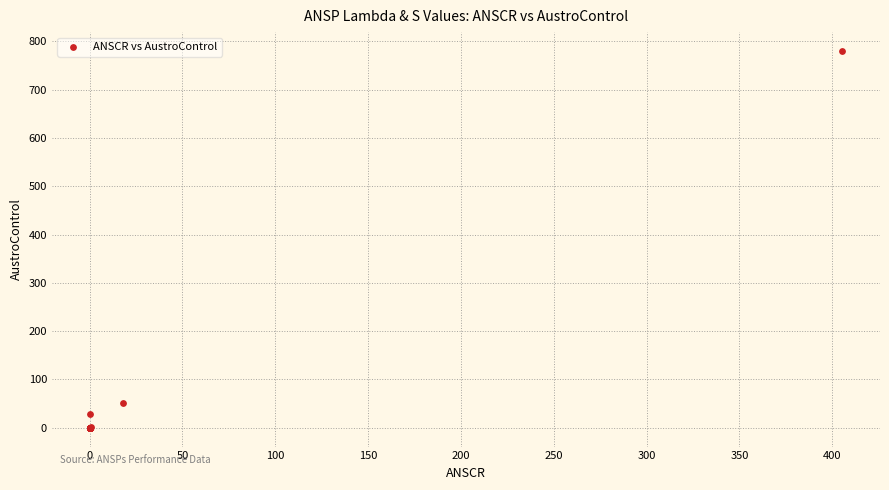

What Y value in the scatter plot is closest to 390?

50.5